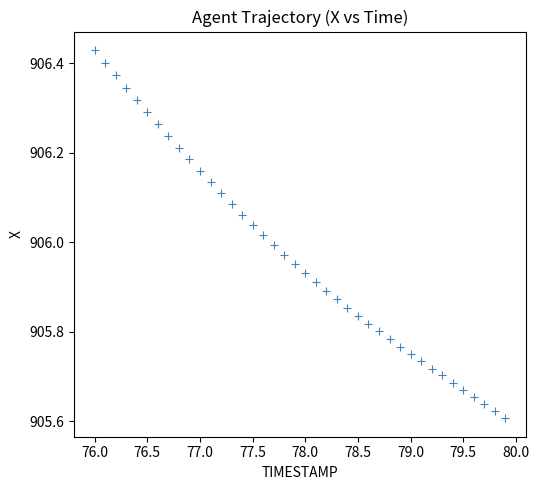

What is the range of X values (max minus min)?

3.9